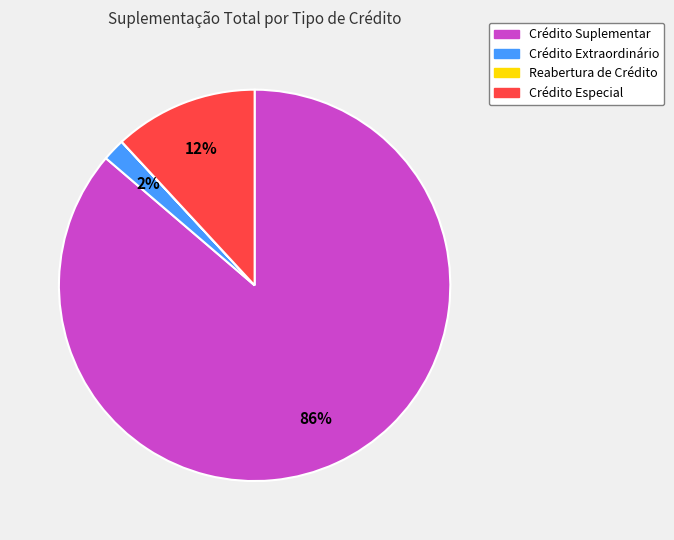

What percentage is the Crédito Extraordinário slice, to the nearest percent?

2%